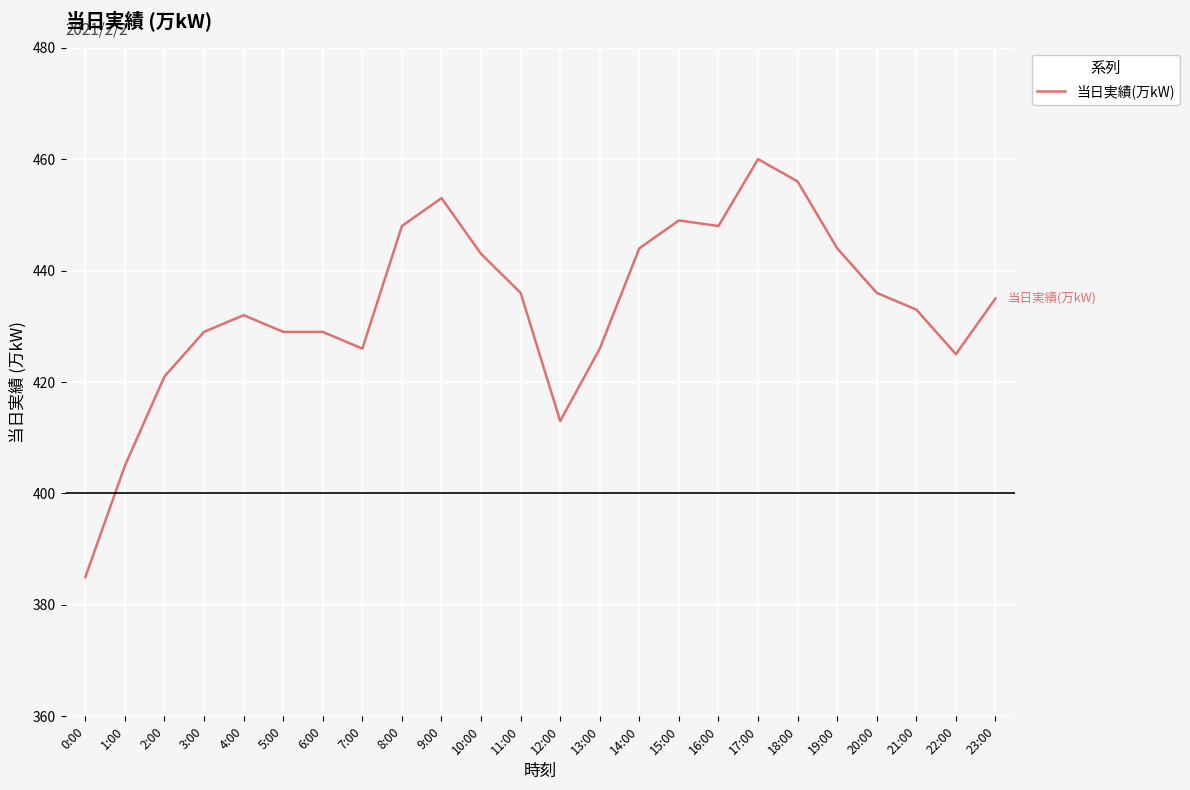

What position from the left is 18:00?

19